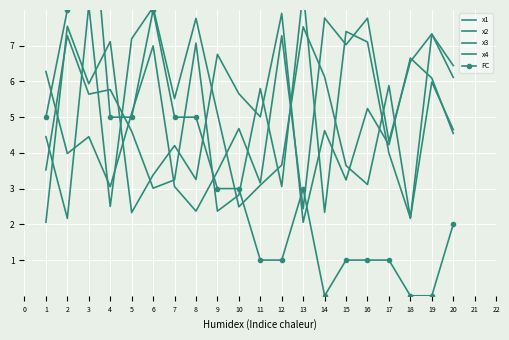

True or false: x2 and x4 intersect in this chart.

True